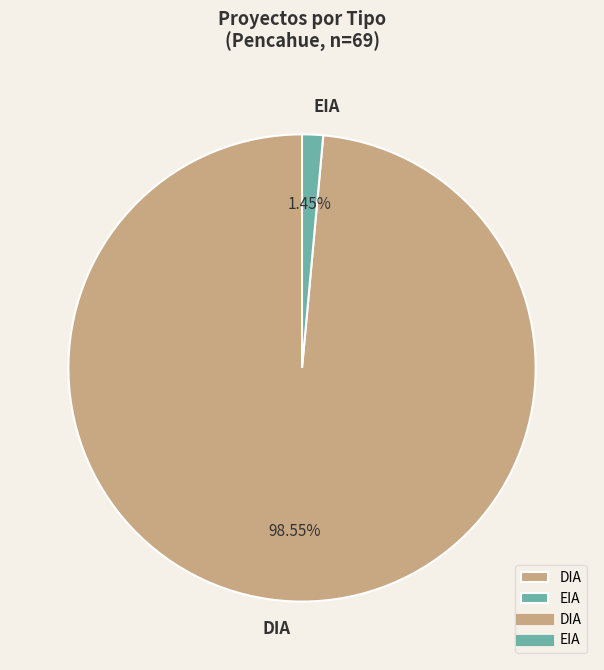

Do DIA and EIA together represent more than half of the pie?

Yes